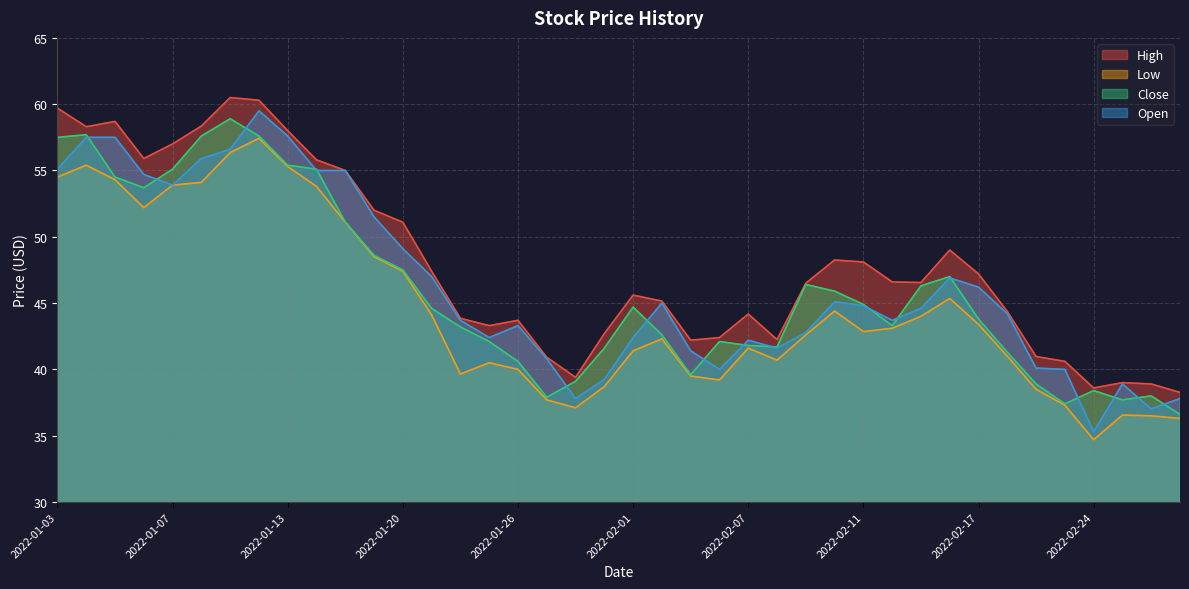

At which label does Open reach its peak?

2022-01-12